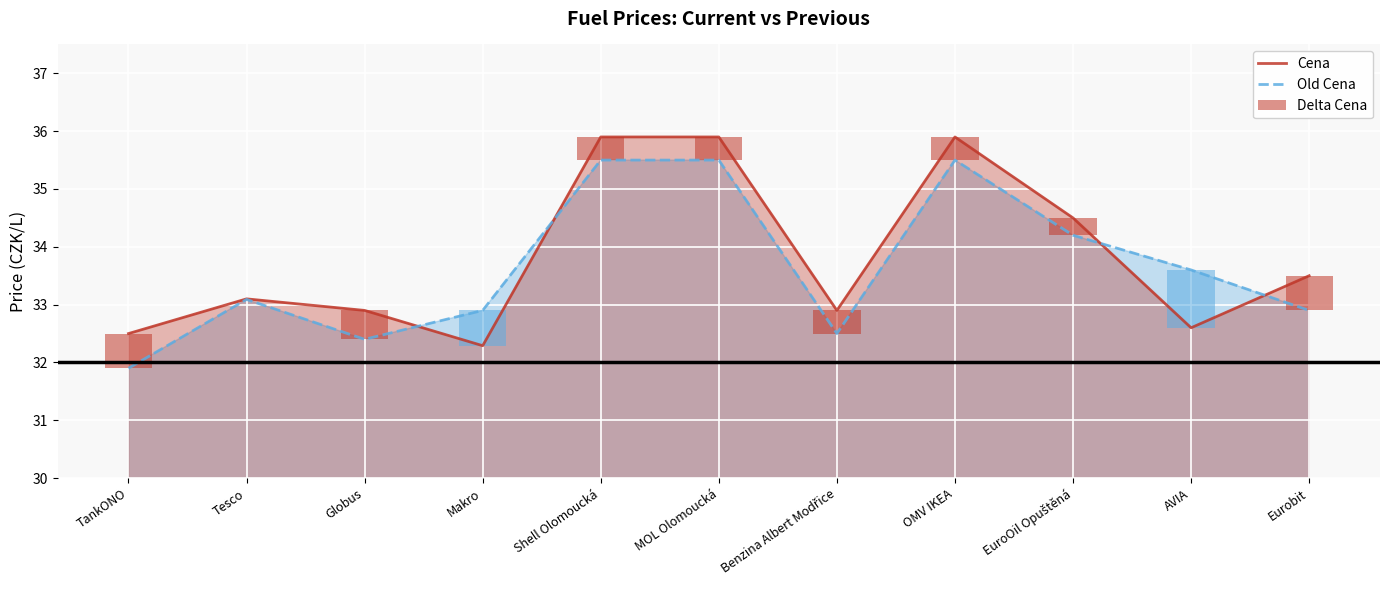

At Globus, list the series in order from largest to smallest.

Cena, Old Cena, Delta Cena